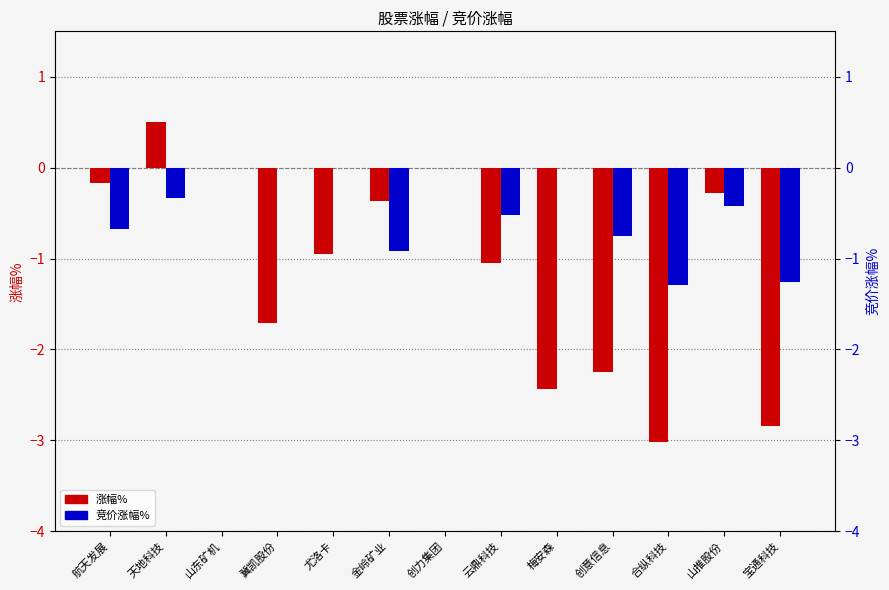

Which has a higher value, 天地科技 or 宝通科技?

天地科技